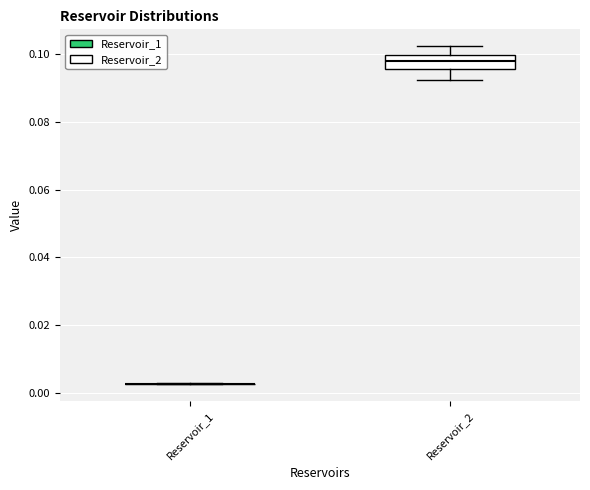

Comparing the boxes themselves (not the whiskers), which one is the tallest?

Reservoir_2